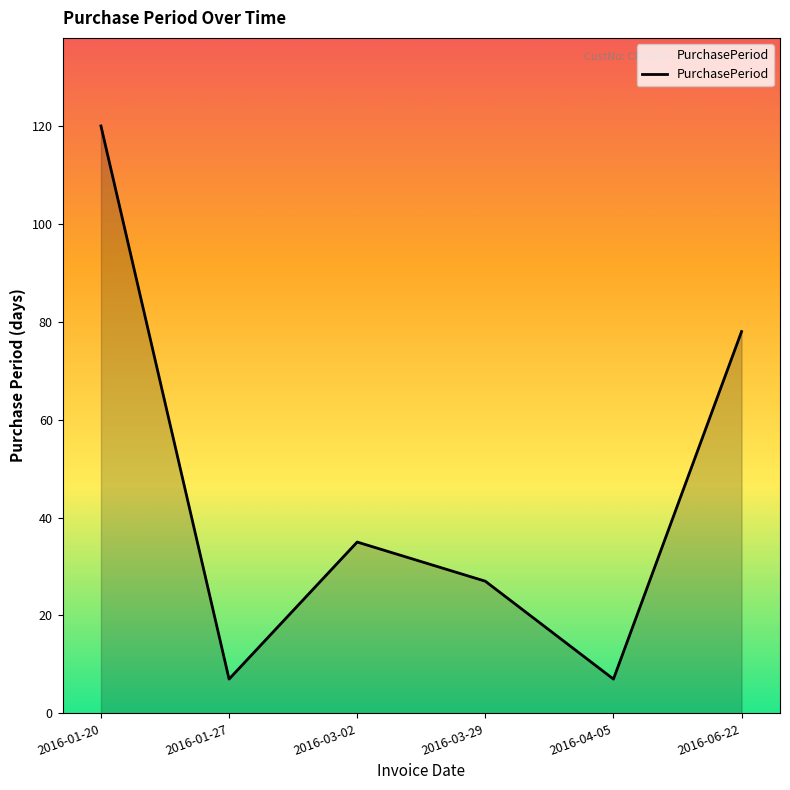

At which category does the data reach its first local valley?

2016-01-27